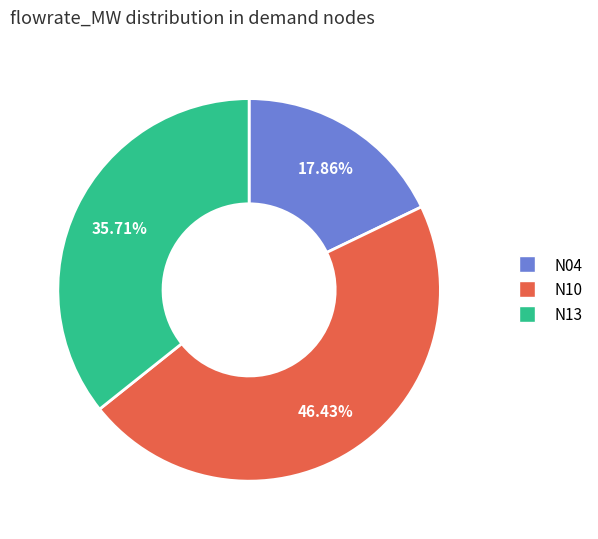

What percentage is the N04 slice, to the nearest percent?

18%